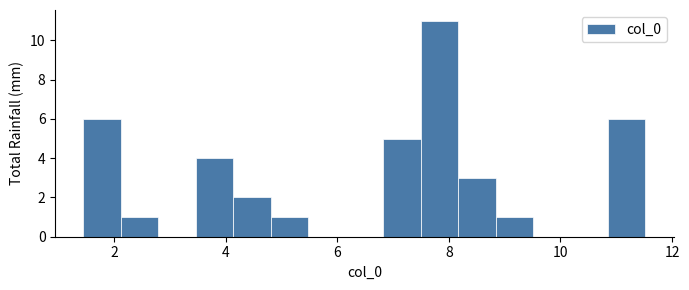

Read against the x-axis, roughly where is the centre of the tallest bar?

7.8